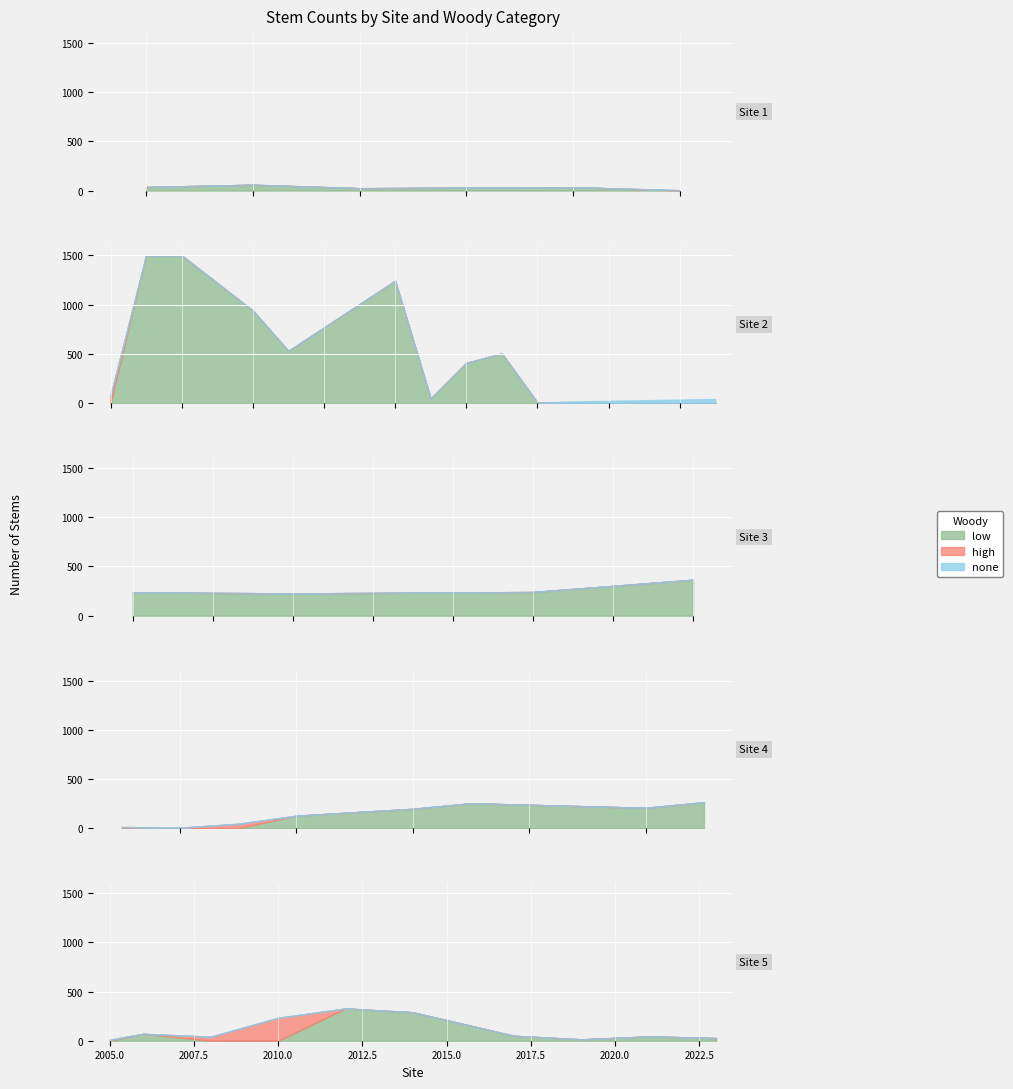

True or false: none and low intersect in this chart.

False